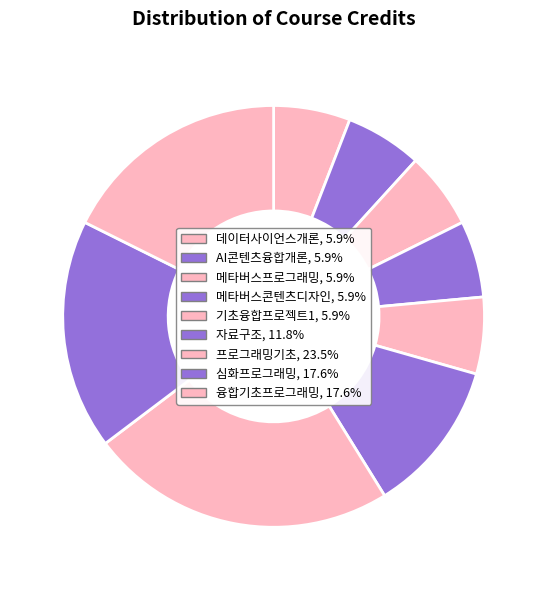

Is the sum of 융합기초프로그래밍 and 자료구조 greater than half?

No